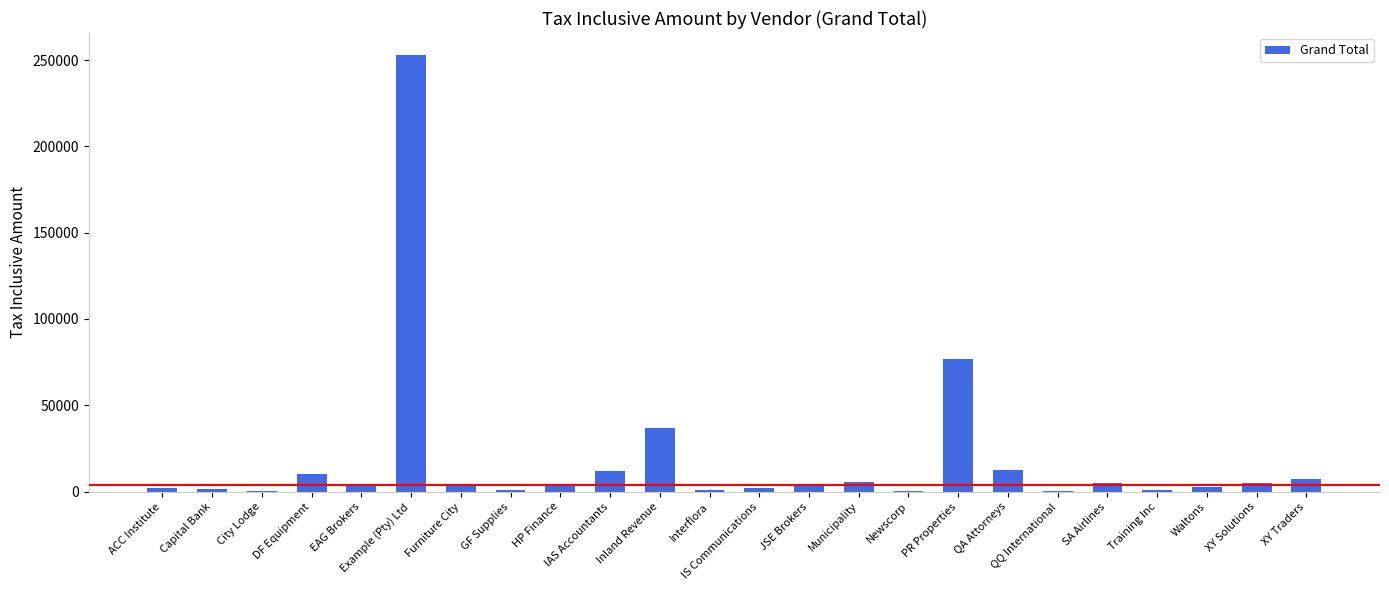

Where is the data nearest to the value 126600?

PR Properties